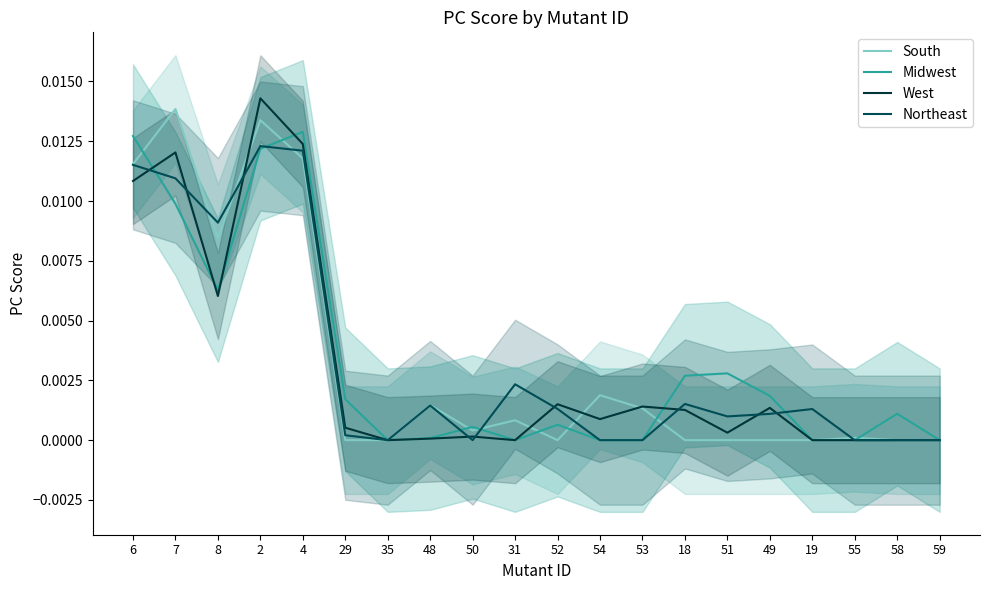

Is it true that Northeast equals 0.0 at 4?

False